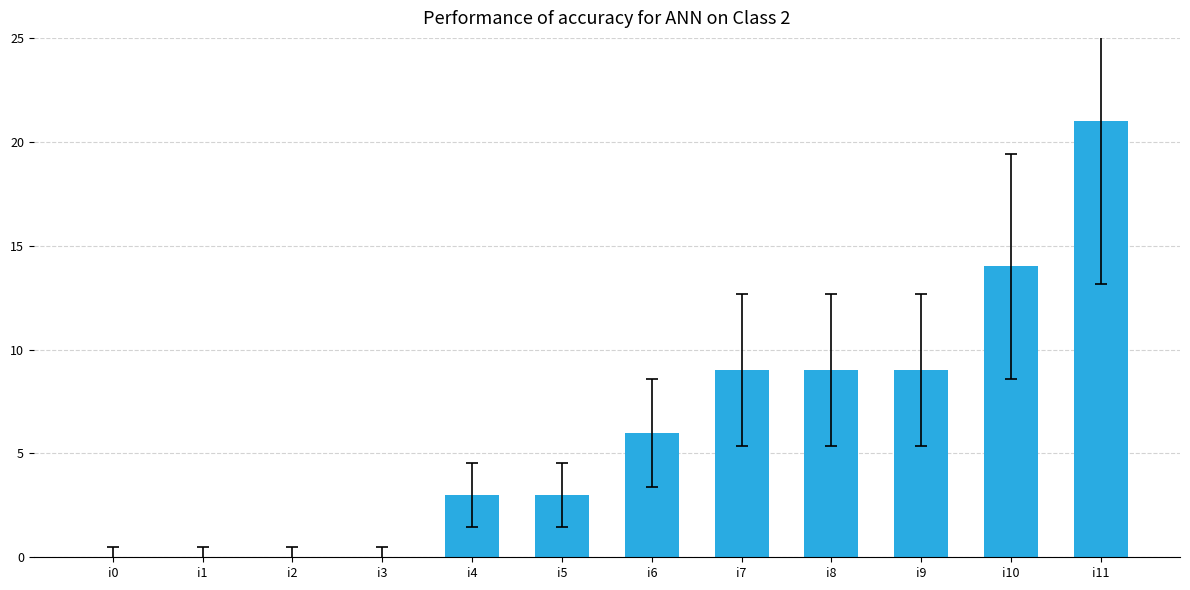

True or false: the data shows 21 at i10.

False